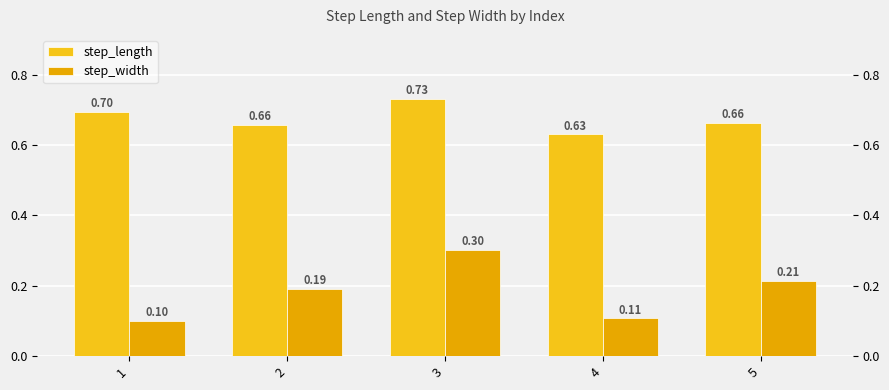

Reading left to right, list all the values displayed in this chart.

step_length: 1=0.7	2=0.7	3=0.7	4=0.6	5=0.7
step_width: 1=0.1	2=0.2	3=0.3	4=0.1	5=0.2